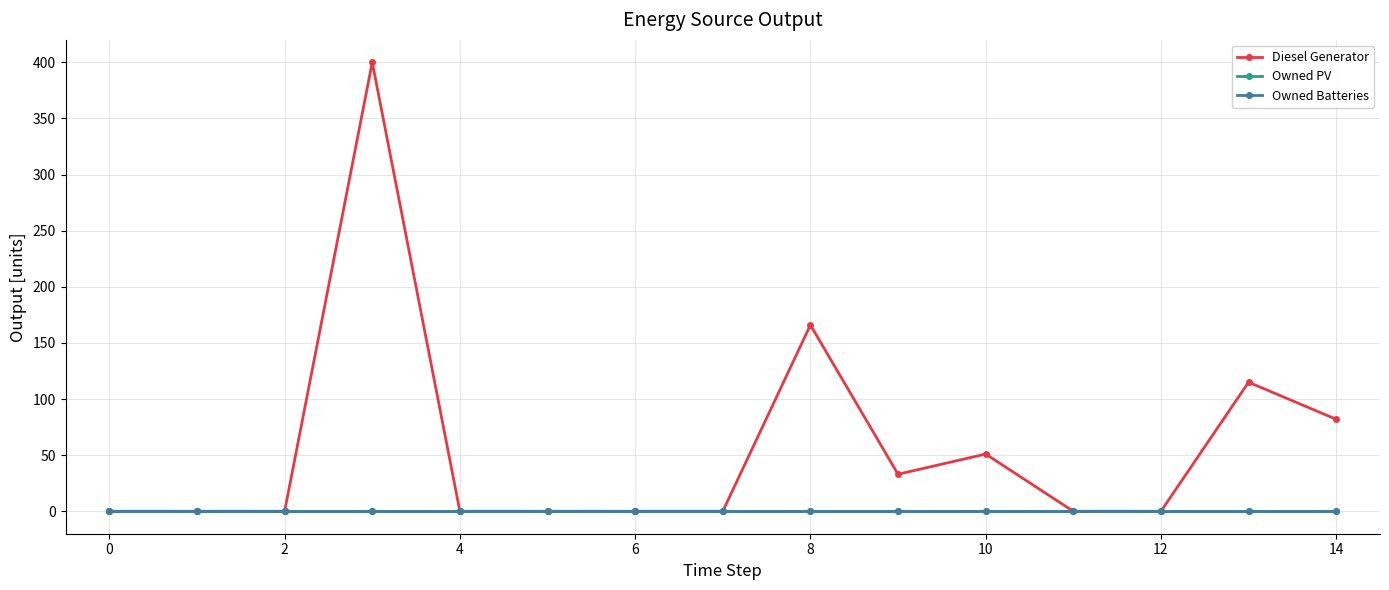

True or false: Owned Batteries has more than 2 points higher than both neighbors.

False